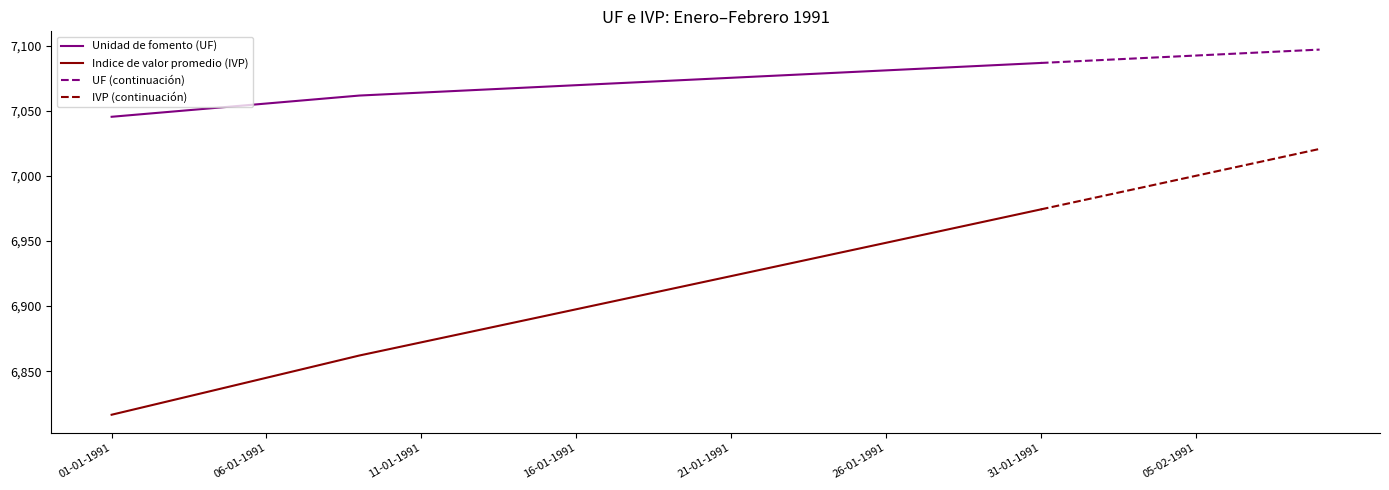

True or false: Indice de valor promedio (IVP) has more than 2 interior local peaks.

False